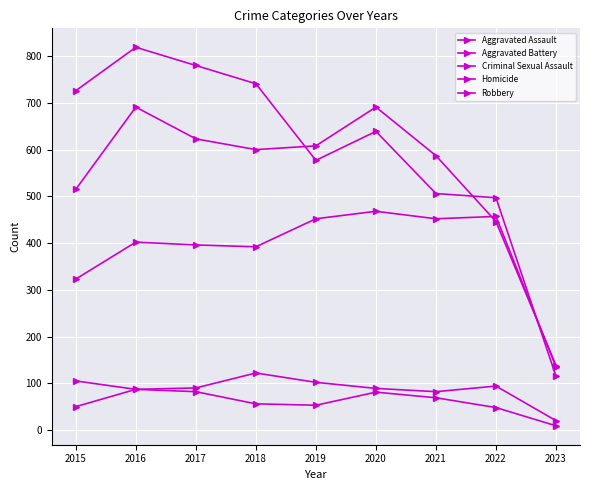

What is the difference between the highest and lowest values at 2021?

518